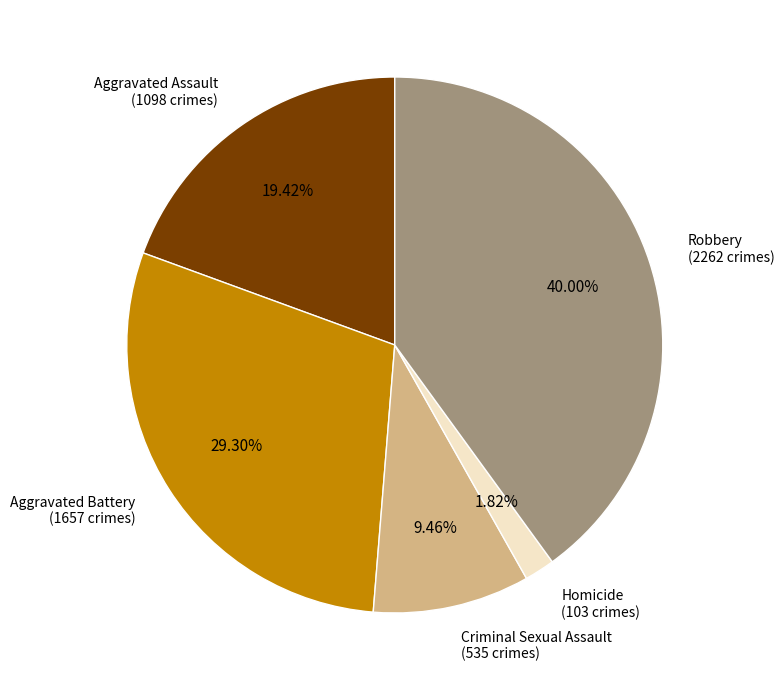

To the nearest percent, what is the difference between the Homicide and Aggravated Battery slice percentages?

27%